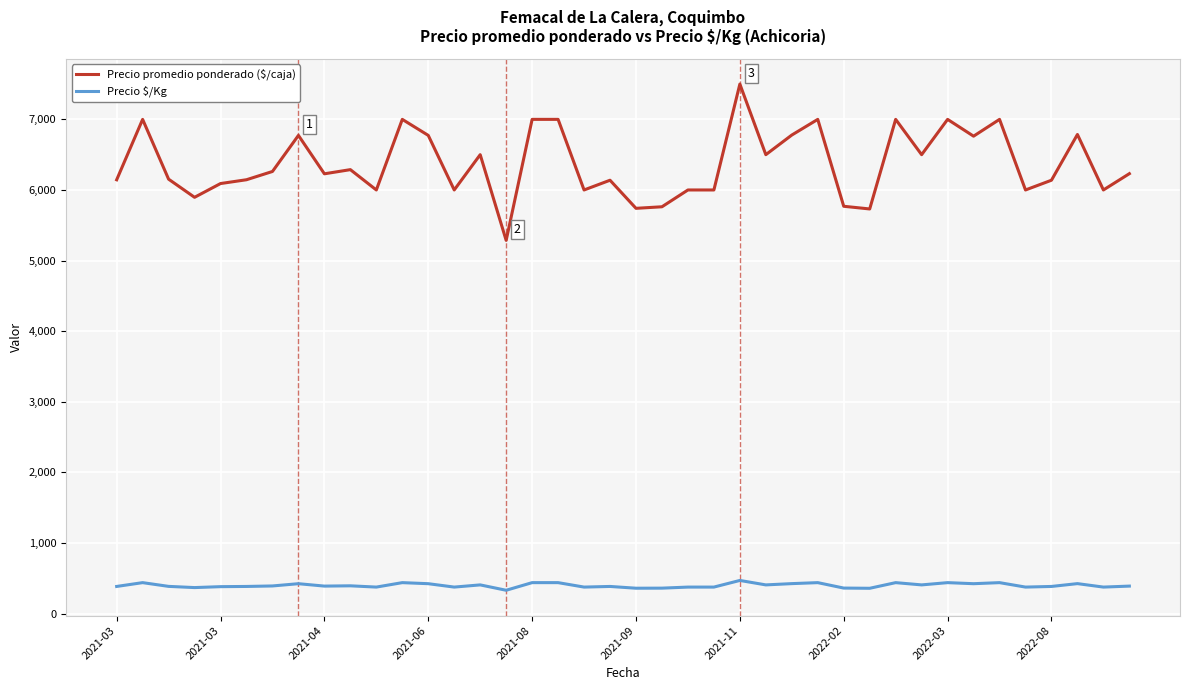

What are all the series names shown in the legend?

Precio promedio ponderado ($/caja), Precio $/Kg